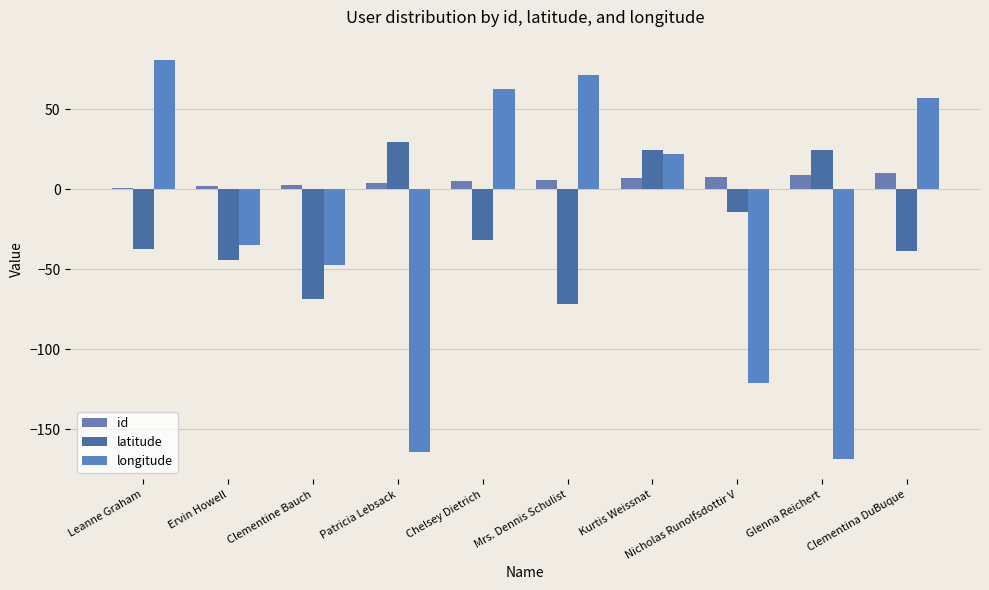

How many categories are shown in the chart?

10